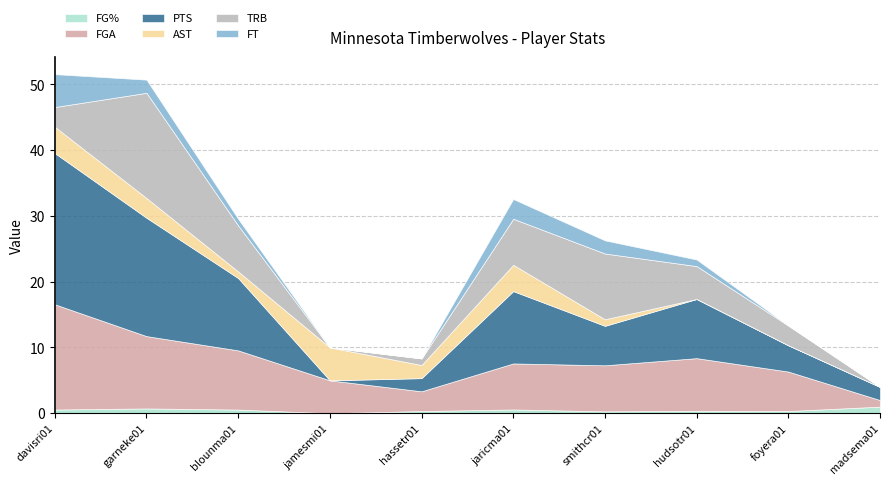

Which series has the largest total across all categories?

PTS